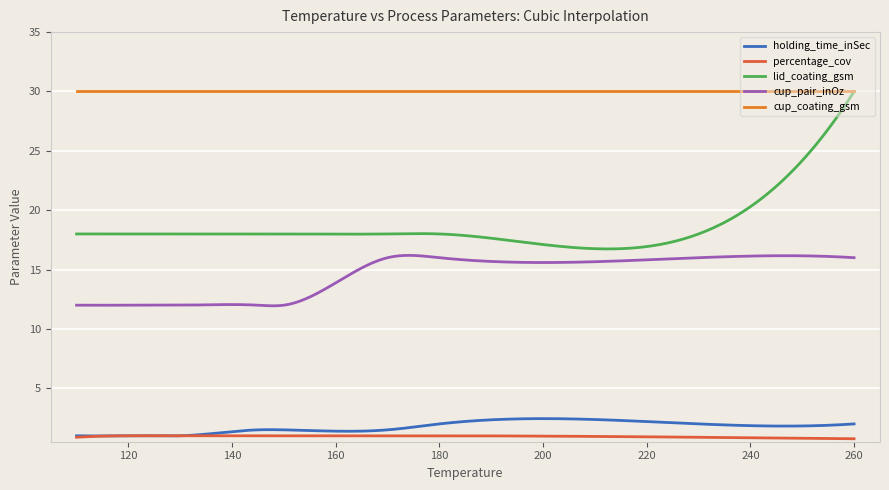

Which series has the largest range (max minus min)?

lid_coating_gsm